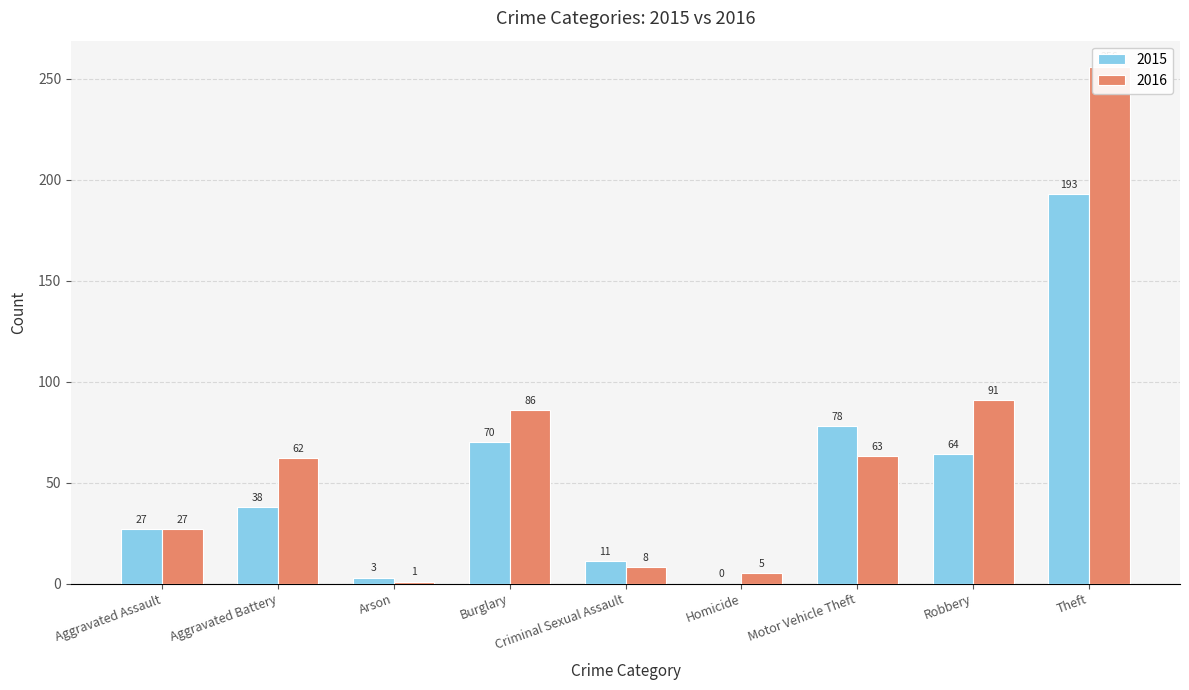

What is the value of the 2016 bar at the 1st from the left?

27